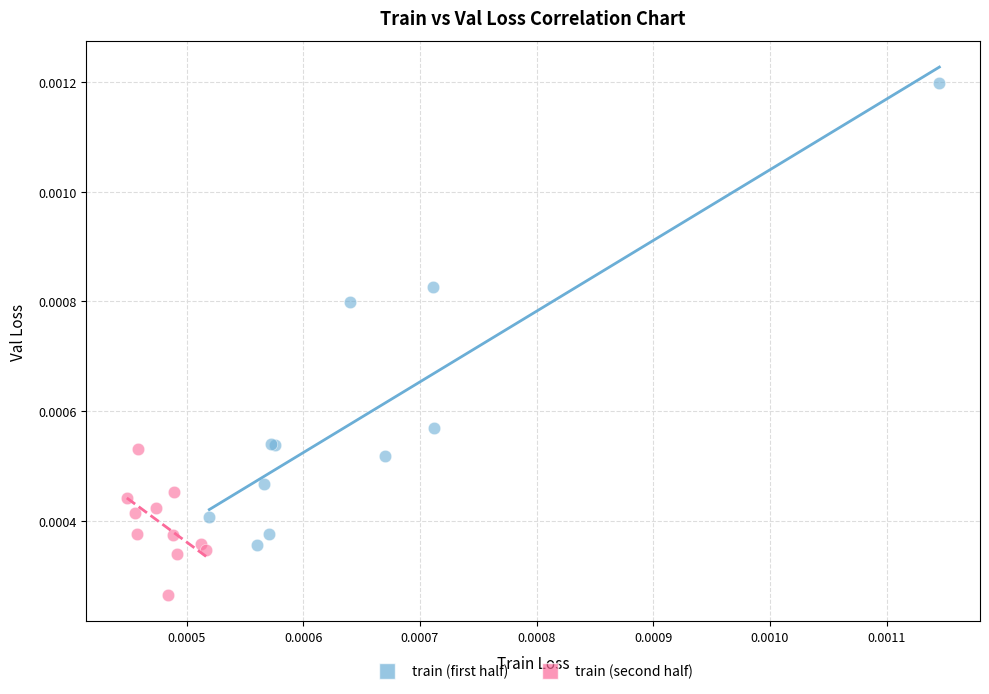

Which series has the largest Y range (max minus min)?

train (first half)